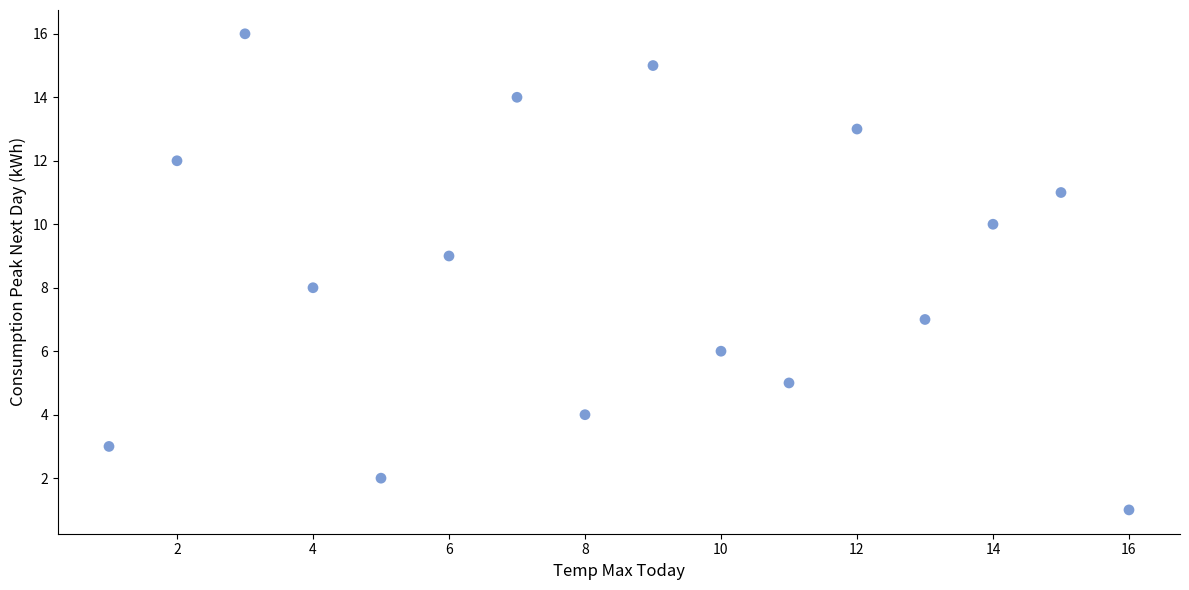

What is the range of X values (max minus min)?

15